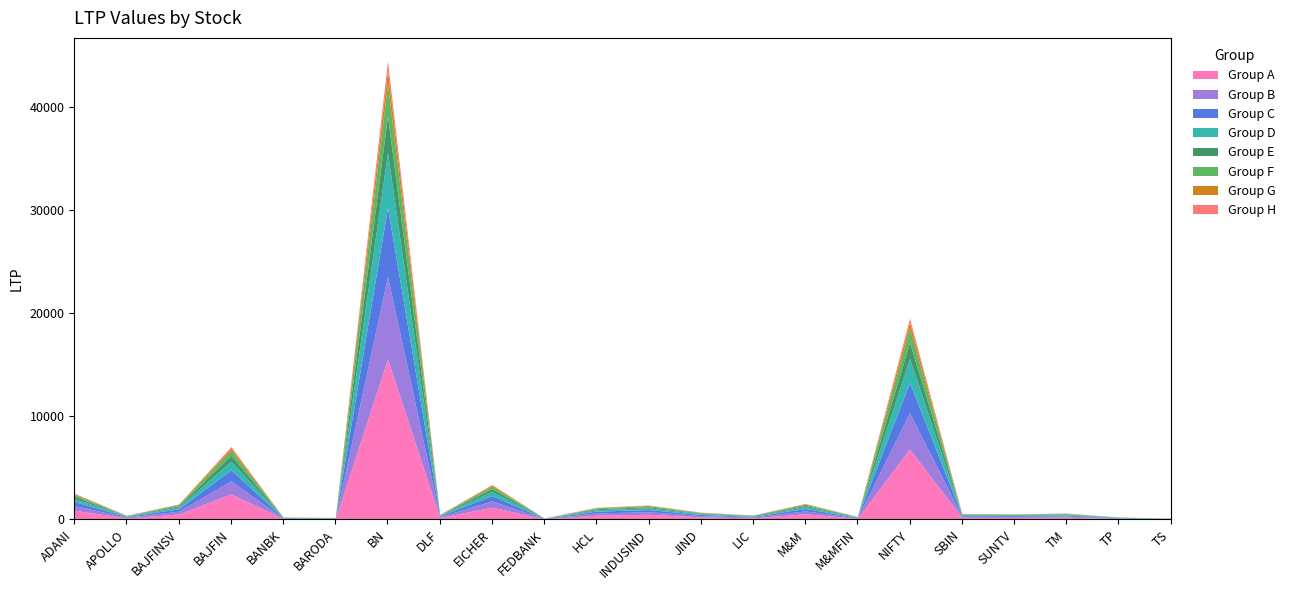

List the labels in order of value, largest first.

BN, NIFTY, BAJFIN, EICHER, ADANI, M&M, BAJFINSV, INDUSIND, HCL, JIND, TM, SBIN, SUNTV, DLF, LIC, APOLLO, M&MFIN, TP, BANBK, BARODA, FEDBANK, TS